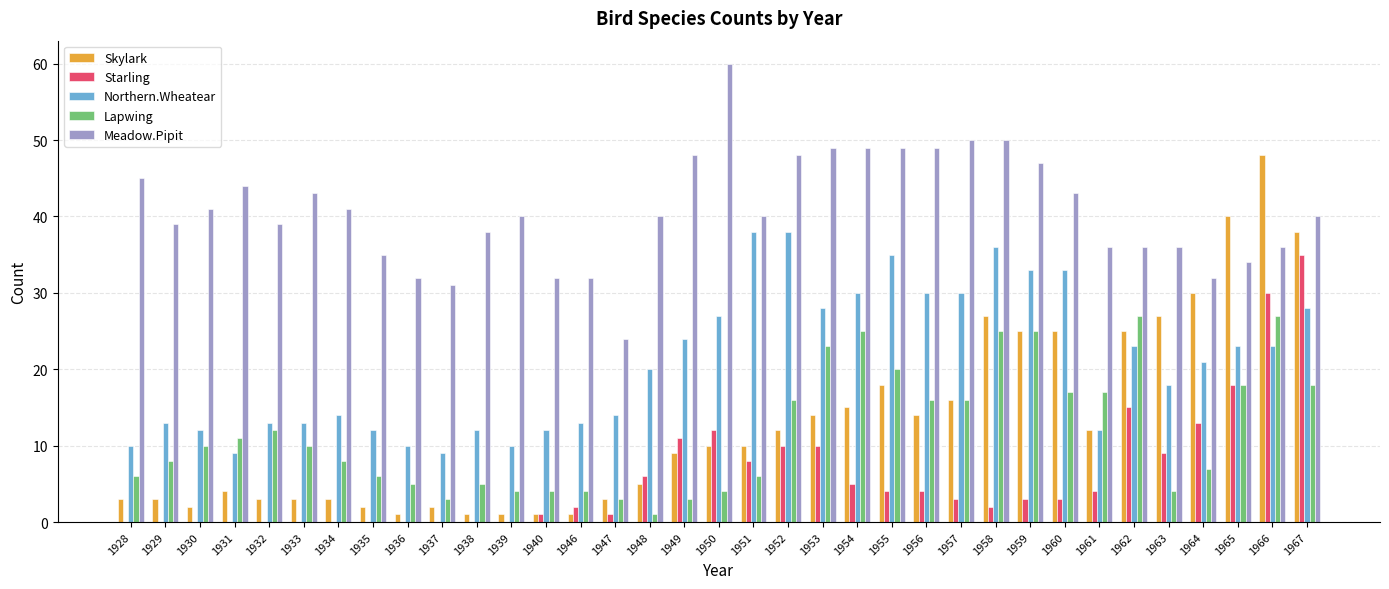

Reading right to left, what are all the values shown in this chart?

Skylark: 1967=38	1966=48	1965=40	1964=30	1963=27	1962=25	1961=12	1960=25	1959=25	1958=27	1957=16	1956=14	1955=18	1954=15	1953=14	1952=12	1951=10	1950=10	1949=9	1948=5	1947=3	1946=1	1940=1	1939=1	1938=1	1937=2	1936=1	1935=2	1934=3	1933=3	1932=3	1931=4	1930=2	1929=3	1928=3
Starling: 1967=35	1966=30	1965=18	1964=13	1963=9	1962=15	1961=4	1960=3	1959=3	1958=2	1957=3	1956=4	1955=4	1954=5	1953=10	1952=10	1951=8	1950=12	1949=11	1948=6	1947=1	1946=2	1940=1	1939=0	1938=0	1937=0	1936=0	1935=0	1934=0	1933=0	1932=0	1931=0	1930=0	1929=0	1928=0
Northern.Wheatear: 1967=28	1966=23	1965=23	1964=21	1963=18	1962=23	1961=12	1960=33	1959=33	1958=36	1957=30	1956=30	1955=35	1954=30	1953=28	1952=38	1951=38	1950=27	1949=24	1948=20	1947=14	1946=13	1940=12	1939=10	1938=12	1937=9	1936=10	1935=12	1934=14	1933=13	1932=13	1931=9	1930=12	1929=13	1928=10
Lapwing: 1967=18	1966=27	1965=18	1964=7	1963=4	1962=27	1961=17	1960=17	1959=25	1958=25	1957=16	1956=16	1955=20	1954=25	1953=23	1952=16	1951=6	1950=4	1949=3	1948=1	1947=3	1946=4	1940=4	1939=4	1938=5	1937=3	1936=5	1935=6	1934=8	1933=10	1932=12	1931=11	1930=10	1929=8	1928=6
Meadow.Pipit: 1967=40	1966=36	1965=34	1964=32	1963=36	1962=36	1961=36	1960=43	1959=47	1958=50	1957=50	1956=49	1955=49	1954=49	1953=49	1952=48	1951=40	1950=60	1949=48	1948=40	1947=24	1946=32	1940=32	1939=40	1938=38	1937=31	1936=32	1935=35	1934=41	1933=43	1932=39	1931=44	1930=41	1929=39	1928=45